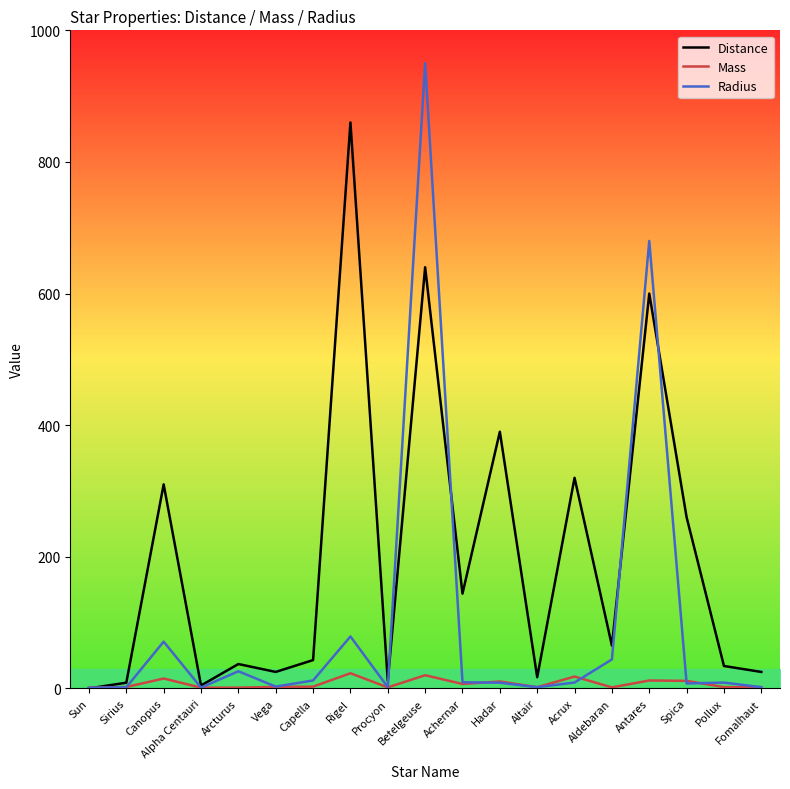

At which category does Radius reach its first local peak?

Canopus